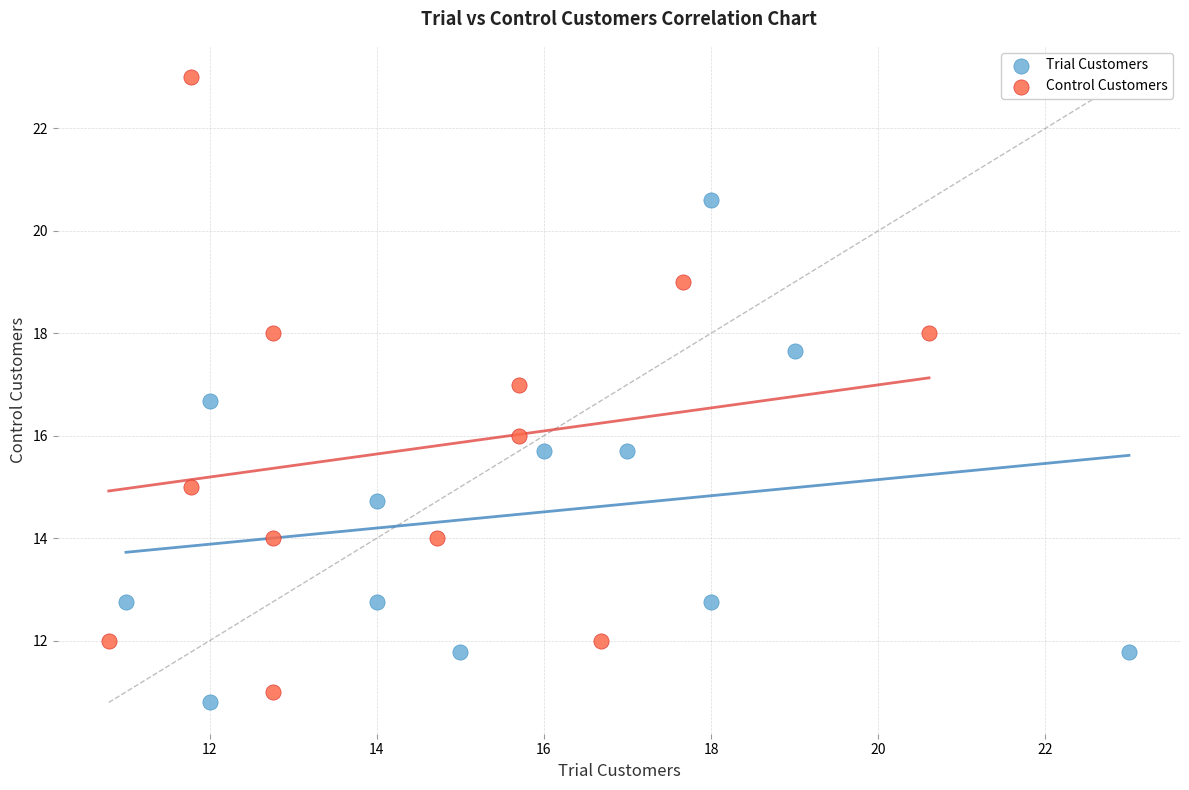

Which series has the widest spread of Y values?

Control Customers